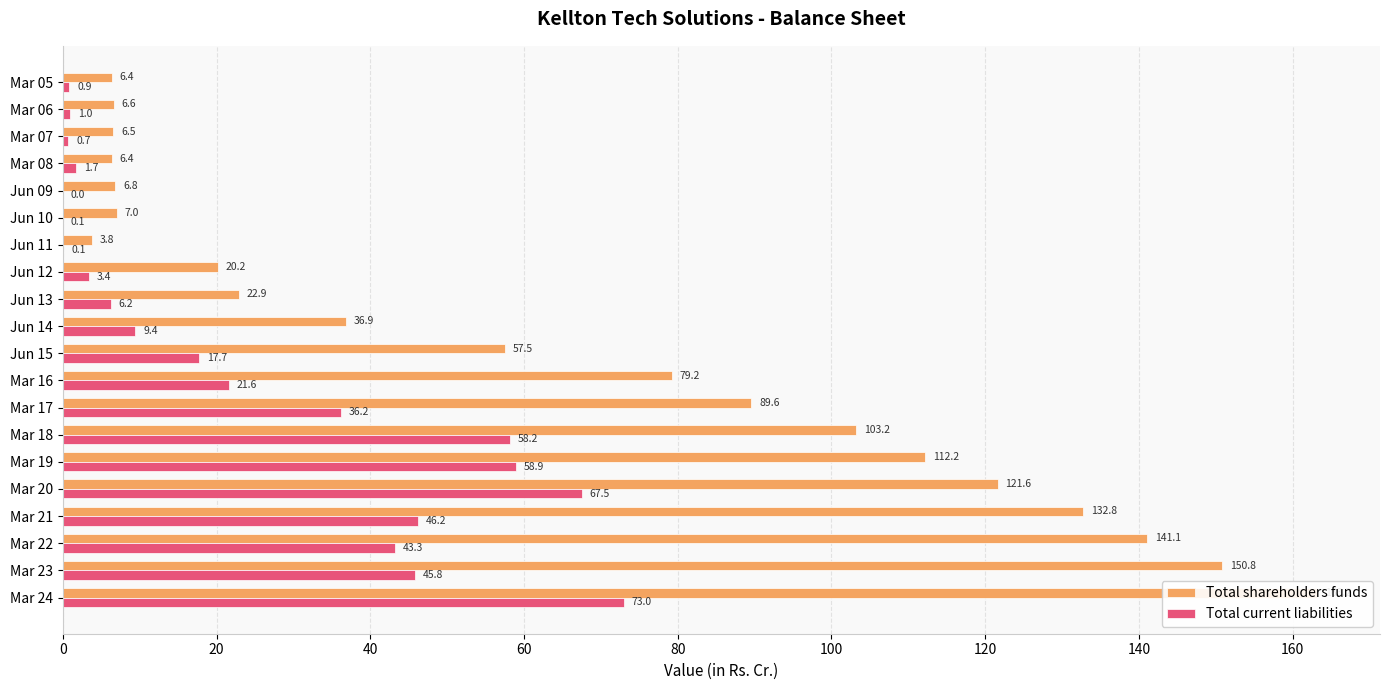

What value does the Total current liabilities series have at Jun 11?

0.1